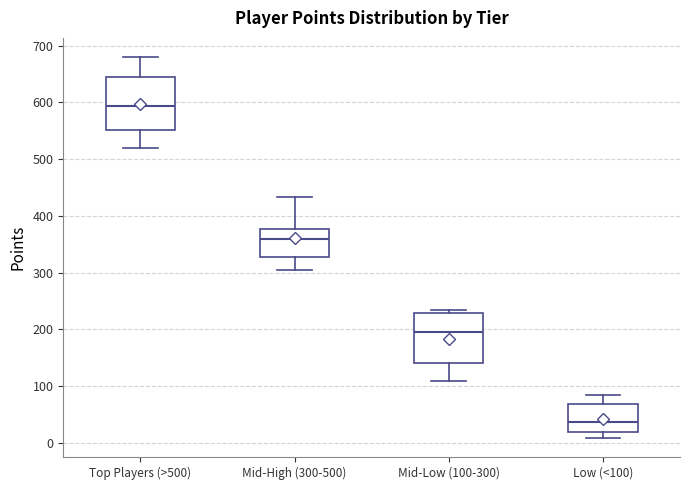

Where does the upper whisker of the box for Mid-High (300-500) end on the y-axis? The values are not printed on the chart, so give them approximately, as read against the axis.

430